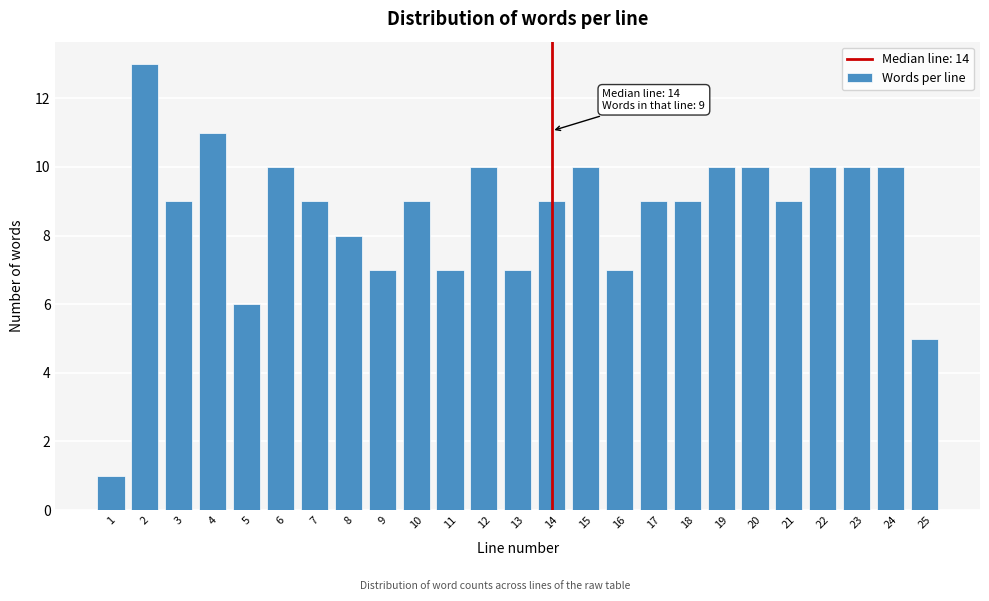

Reading left to right, transcribe all the data shown in this chart.

1	13	9	11	6	10	9	8	7	9	7	10	7	9	10	7	9	9	10	10	9	10	10	10	5